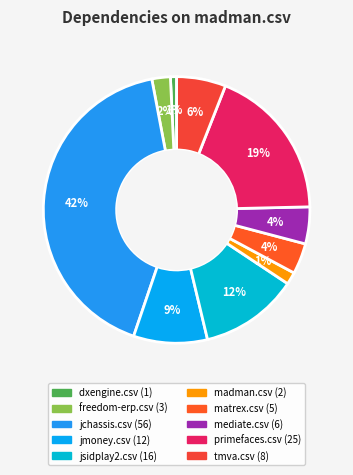

Count the number of slices in the pie.

10